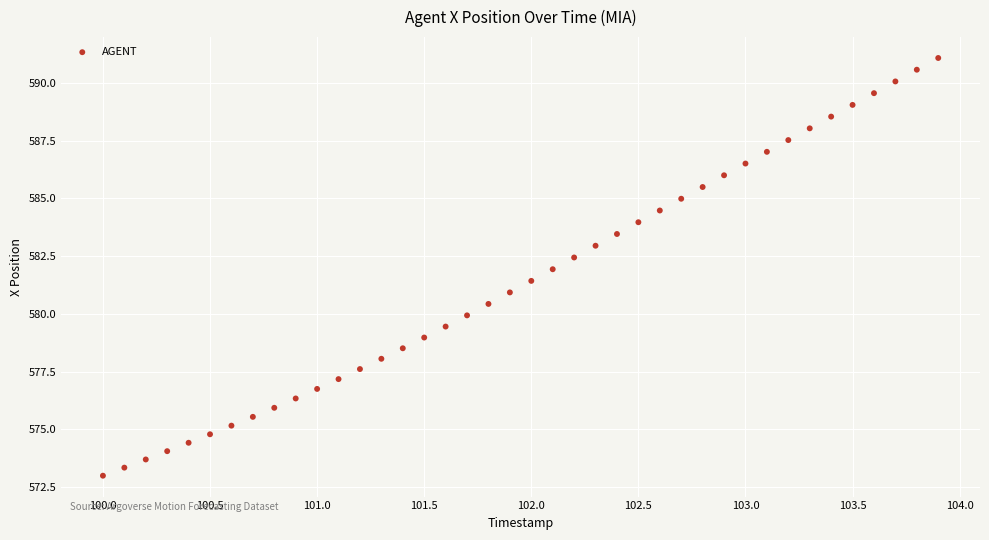

What is the range of X values (max minus min)?

3.9